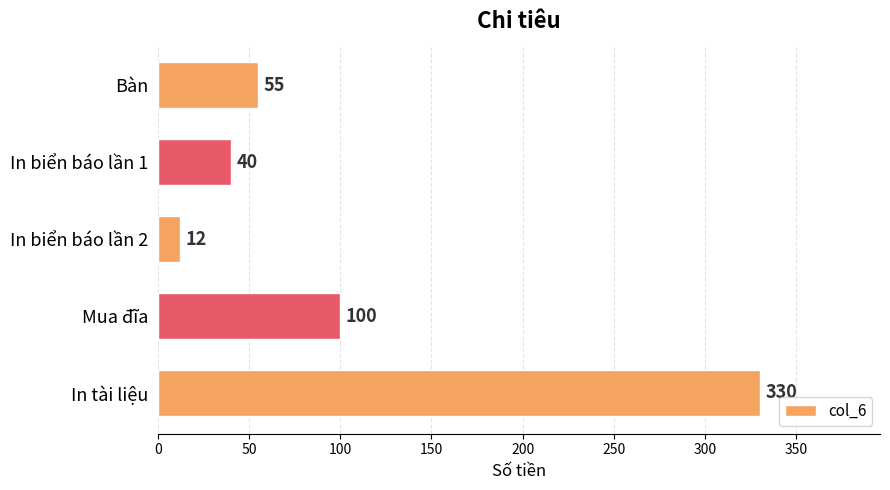

True or false: the data shows 17 at In biển báo lần 1.

False